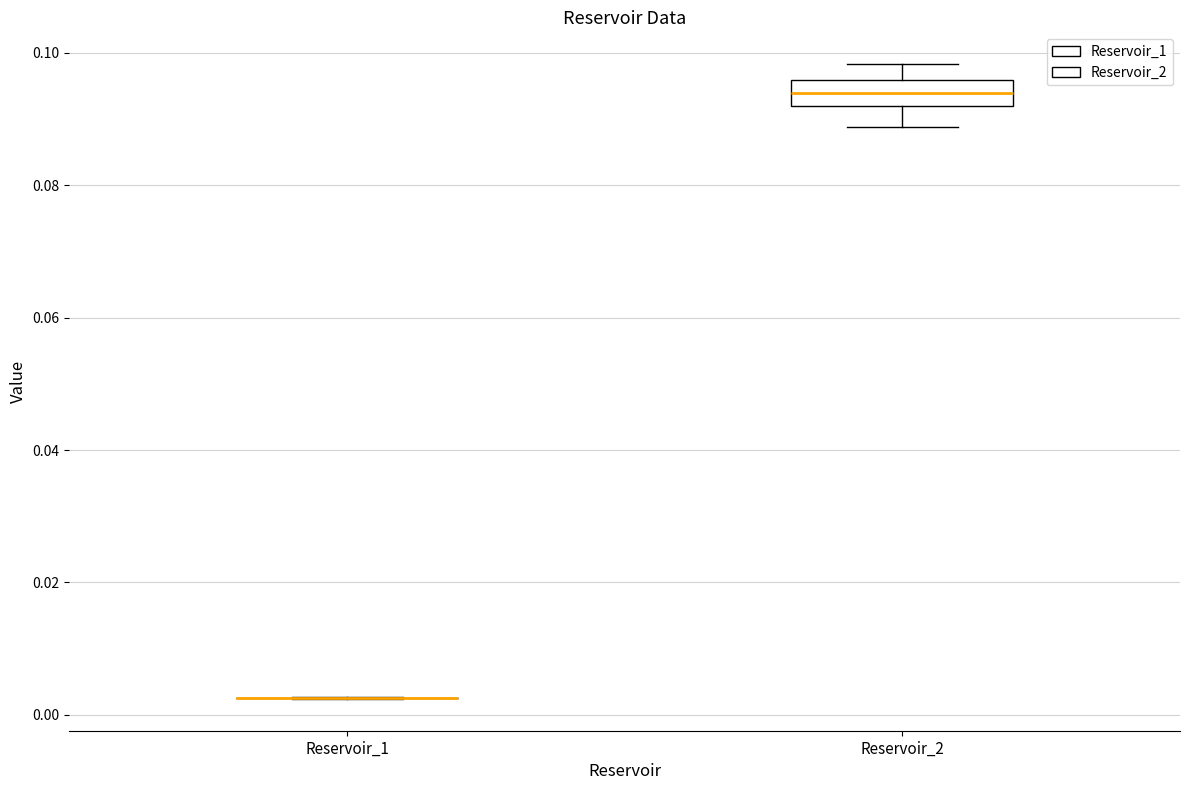

Reading left to right, transcribe this box plot: for each box, give where its median line is, the range the box spans, and where its two whiskers end, as read against the y-axis. The values are not printed on the chart, so give them approximately, as read against the axis.

Reservoir_1: box collapsed to a line at 0.002, whiskers 0.002 to 0.002
Reservoir_2: median 0.094, box 0.092 to 0.096, whiskers 0.088 to 0.098